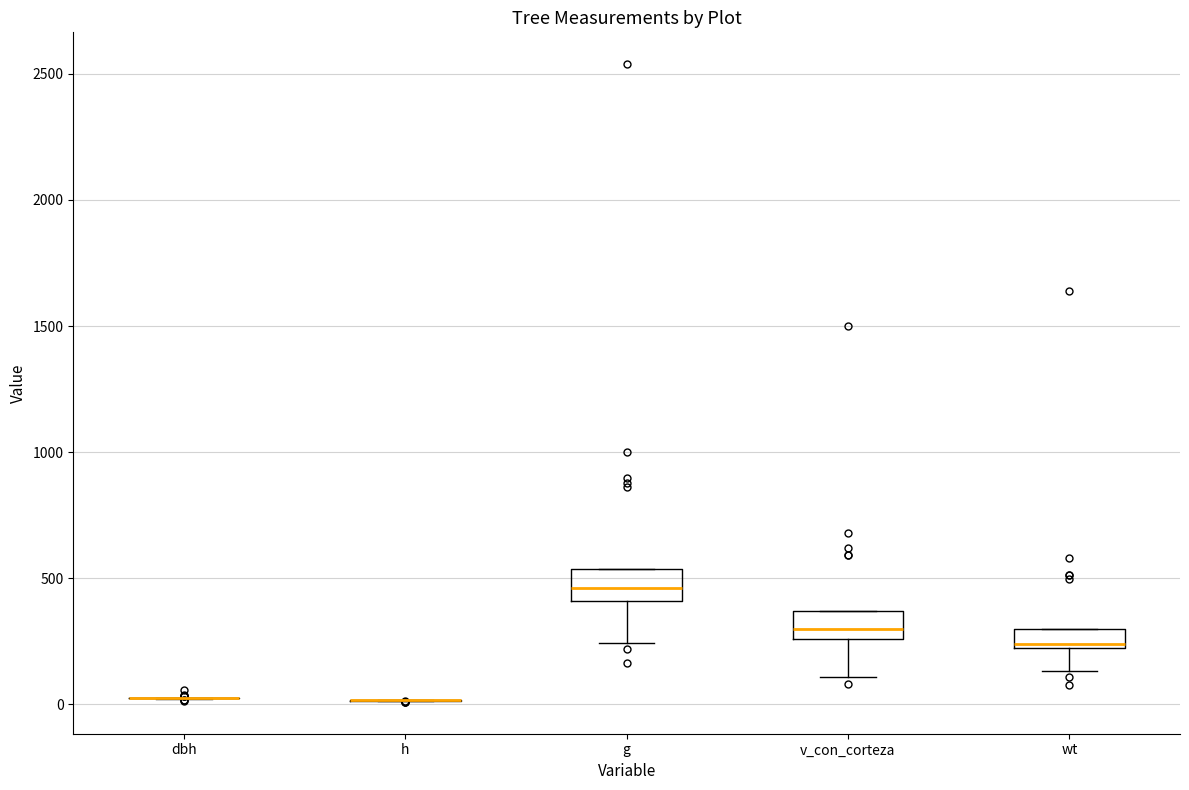

Reading left to right, read every box against the y-axis: the position of its median line, the range the box covers, and the ends of its whiskers. The values are not printed on the chart, so give them approximately, as read against the axis.

dbh: box collapsed to a line at 0, whiskers 0 to 50
h: box collapsed to a line at 0, whiskers 0 to 0
g: median 450, box 400 to 550, whiskers 250 to 550
v_con_corteza: median 300, box 250 to 350, whiskers 100 to 350
wt: median 250, box 200 to 300, whiskers 150 to 300